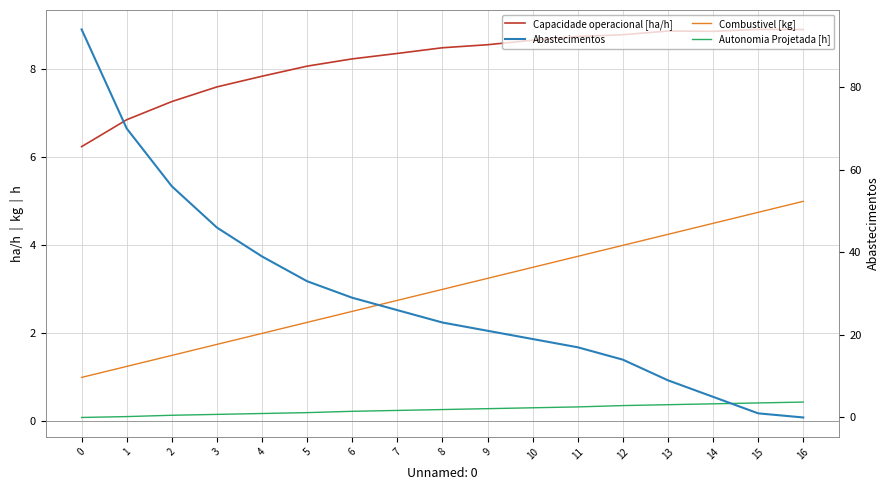

Which series has the widest spread of values?

Abastecimentos